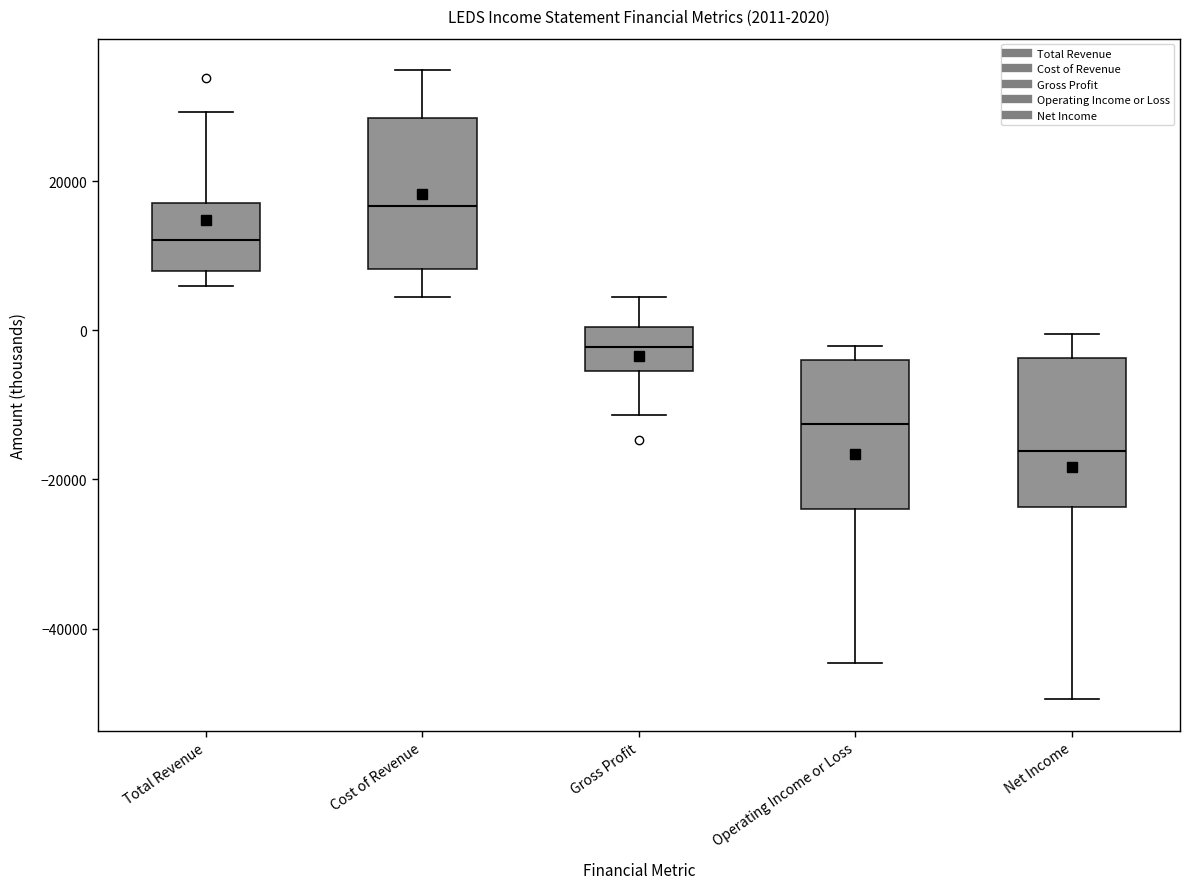

Which box has the lowest median line?

Net Income